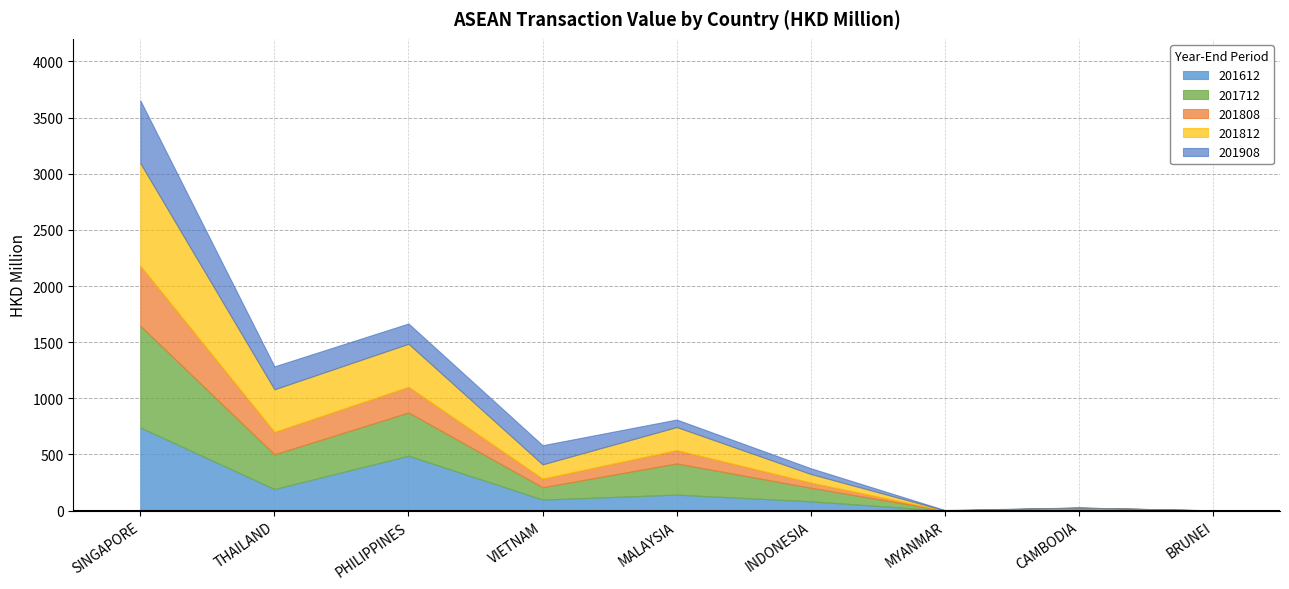

The value of 201808 at SINGAPORE is 907.2. True or false?

False